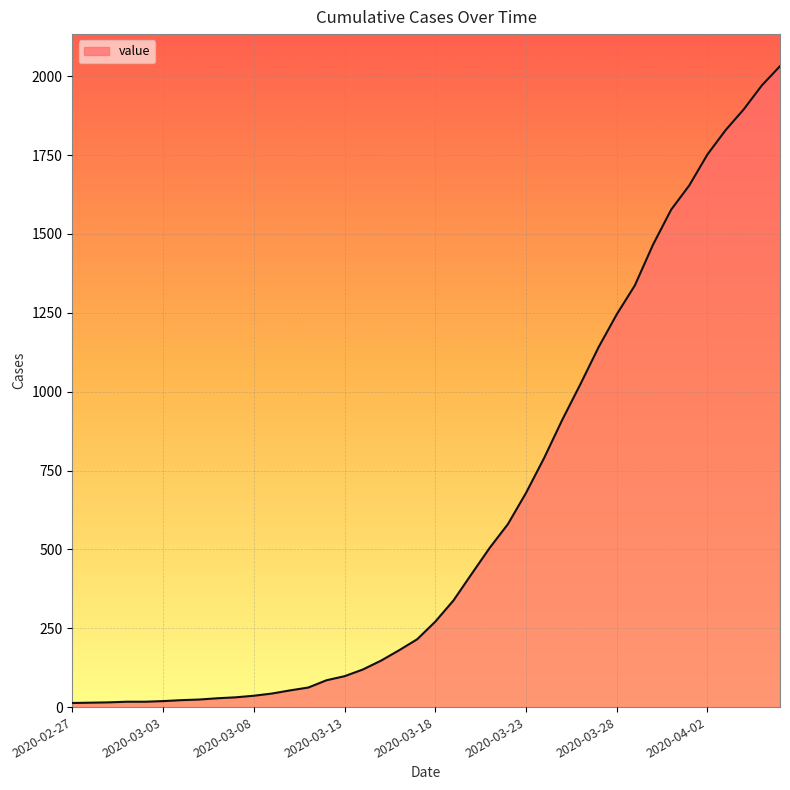

What is the smallest value displayed?

13